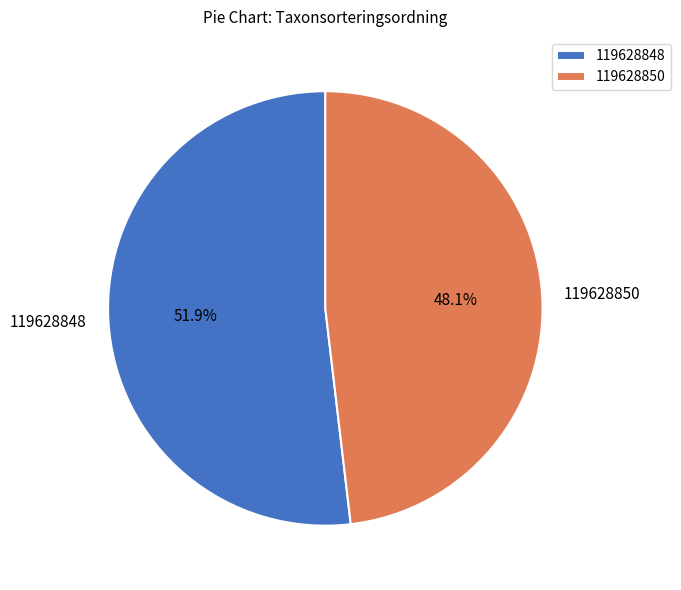

To the nearest percent, what is the difference between the 119628850 and 119628848 slice percentages?

4%